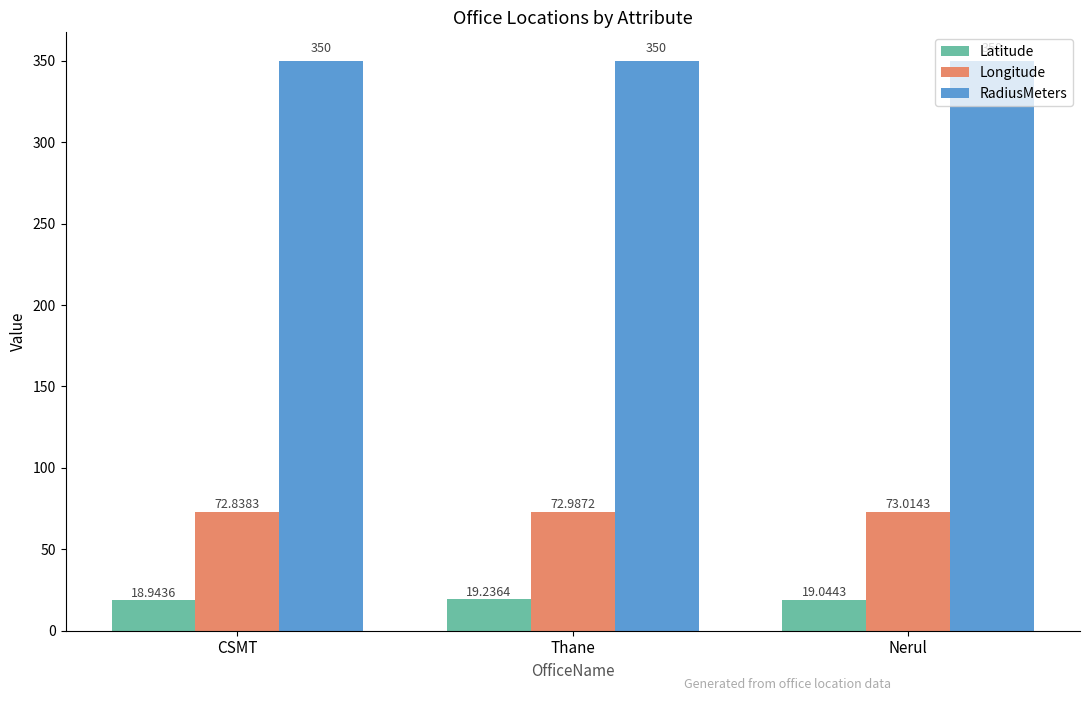

Rank the series by their maximum value, from lowest to highest.

Latitude, Longitude, RadiusMeters